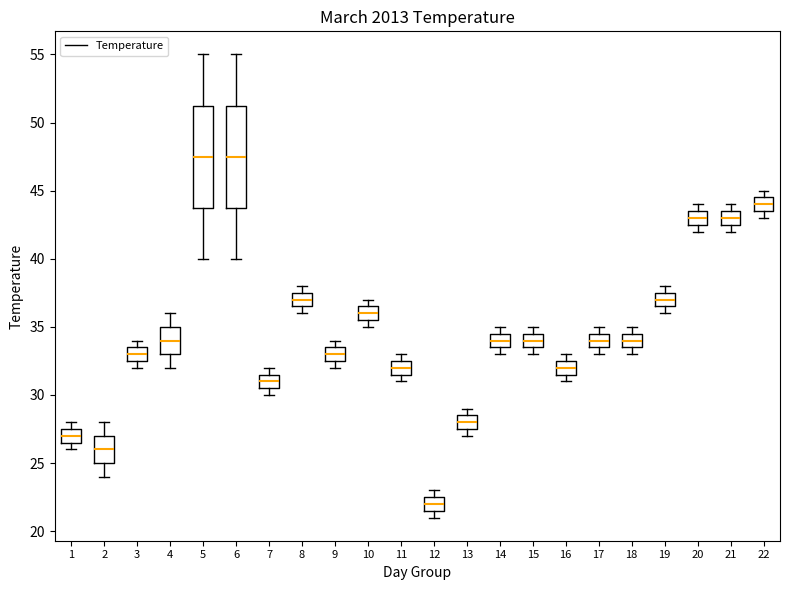

Which box's median line is the lowest?

12